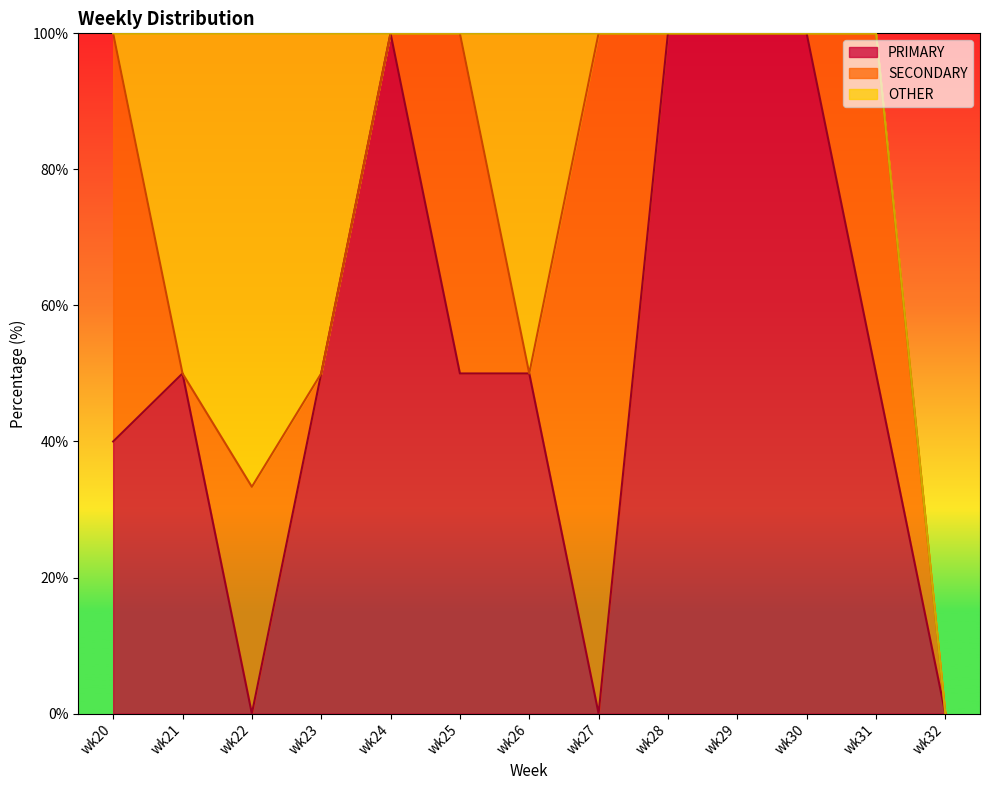

True or false: OTHER has a value of -39.5 at wk28.

False